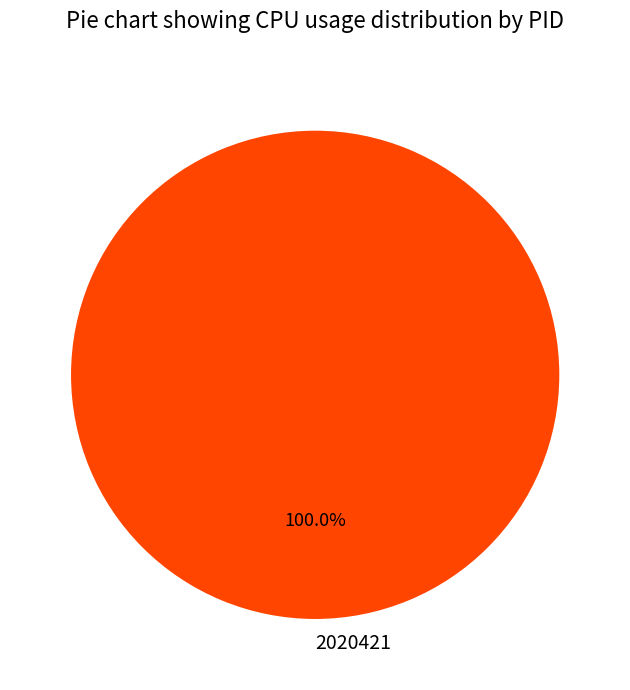

What is the majority slice?

2020421